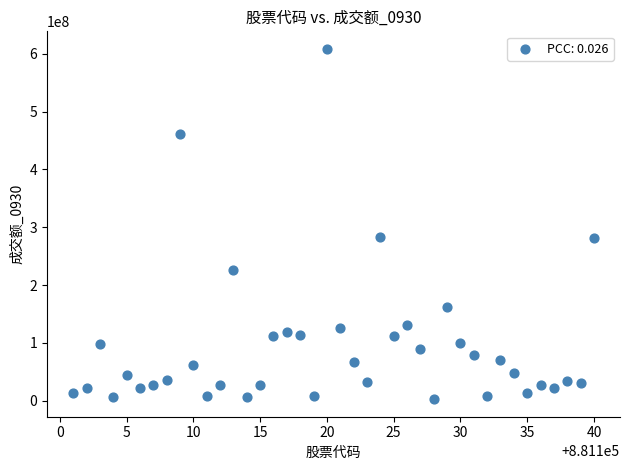

What is the range of X values (max minus min)?

39